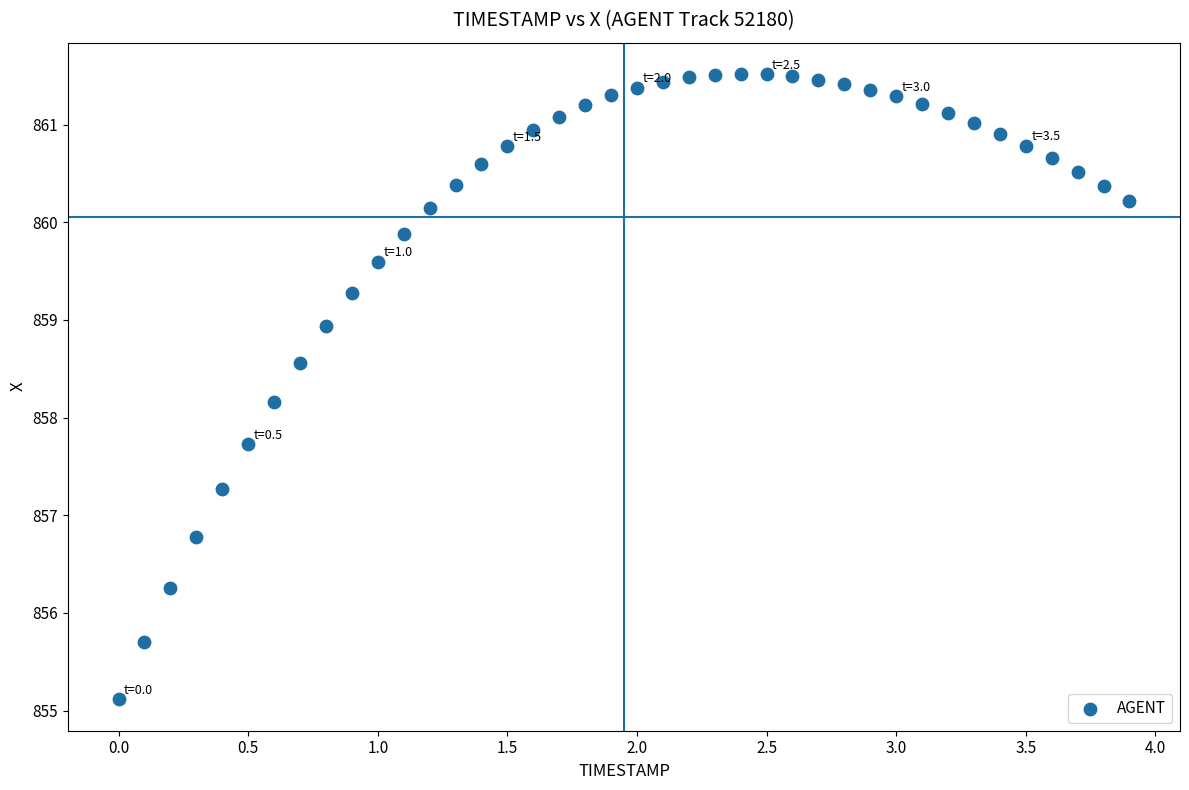

What is the range of X values (max minus min)?

3.9